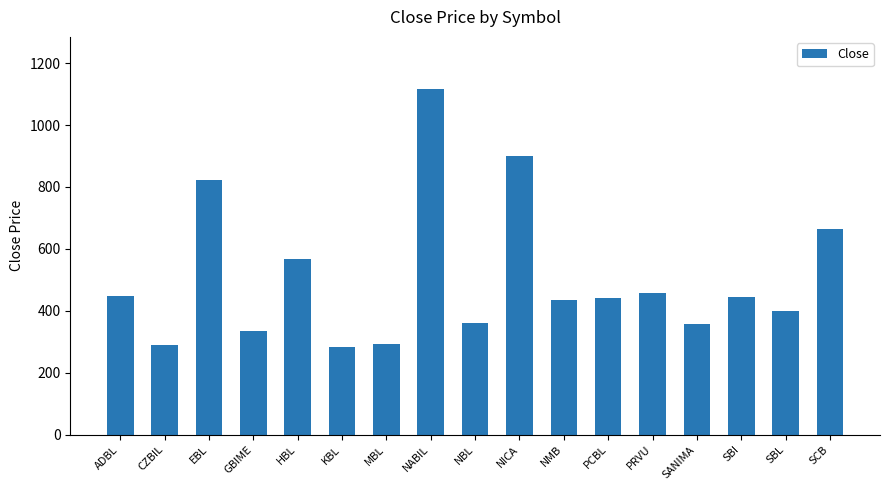

The chart shows a value of 358 at SANIMA. True or false?

True